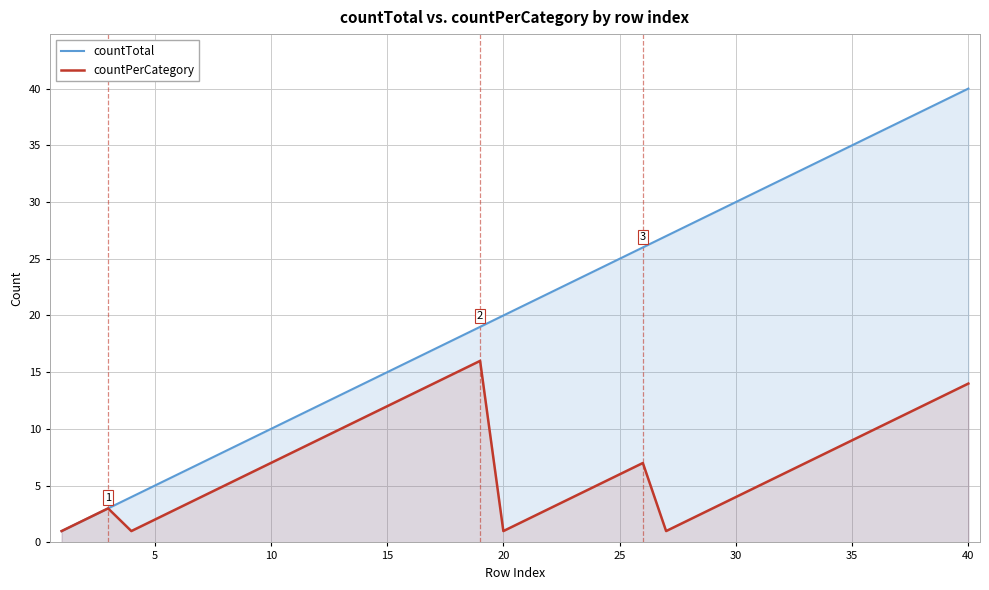

What is the maximum value shown in the chart?

40